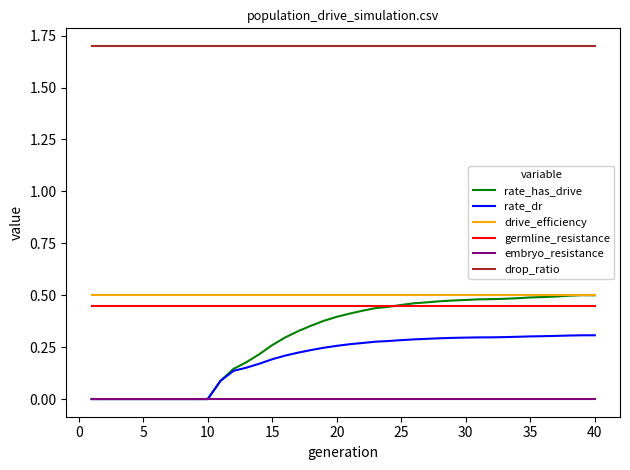

Which series has the widest spread of values?

rate_has_drive